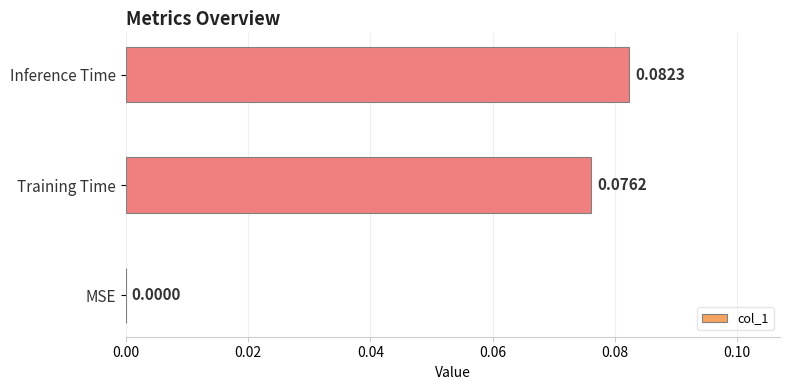

Where is the data nearest to the value 0?

MSE